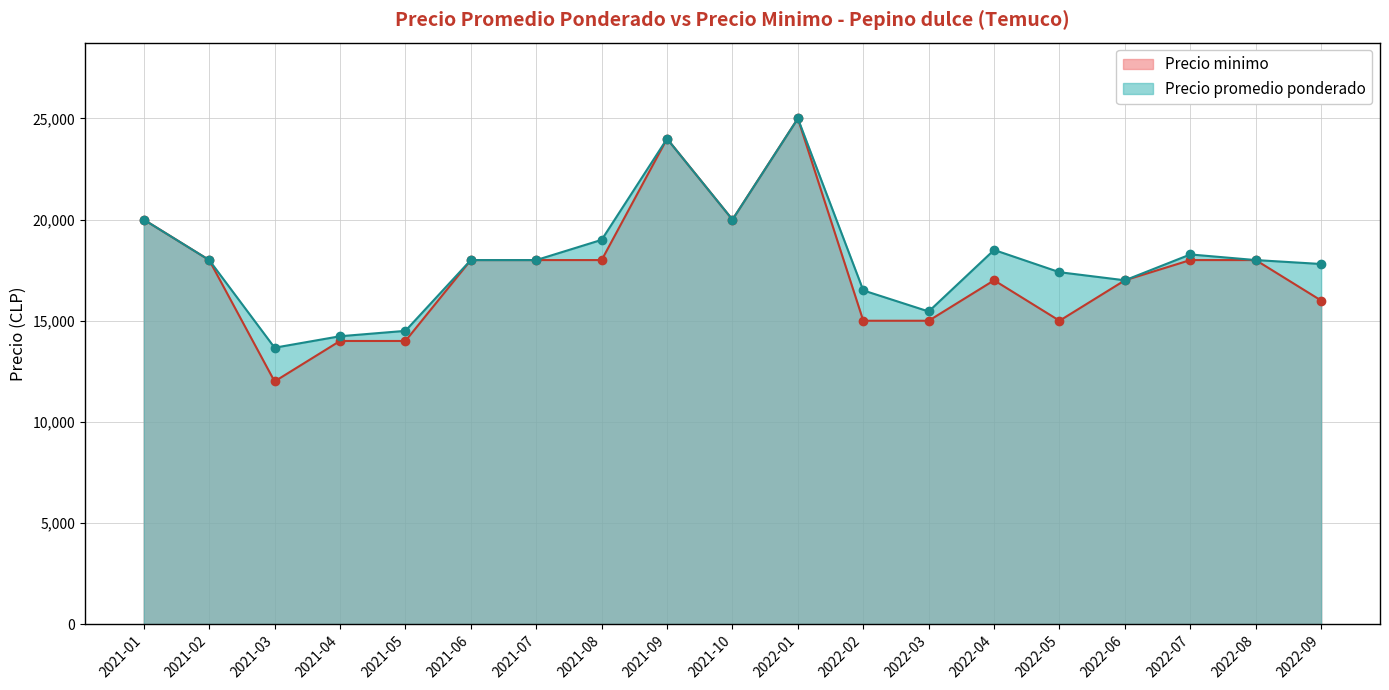

What position from the left is 2021-01?

1